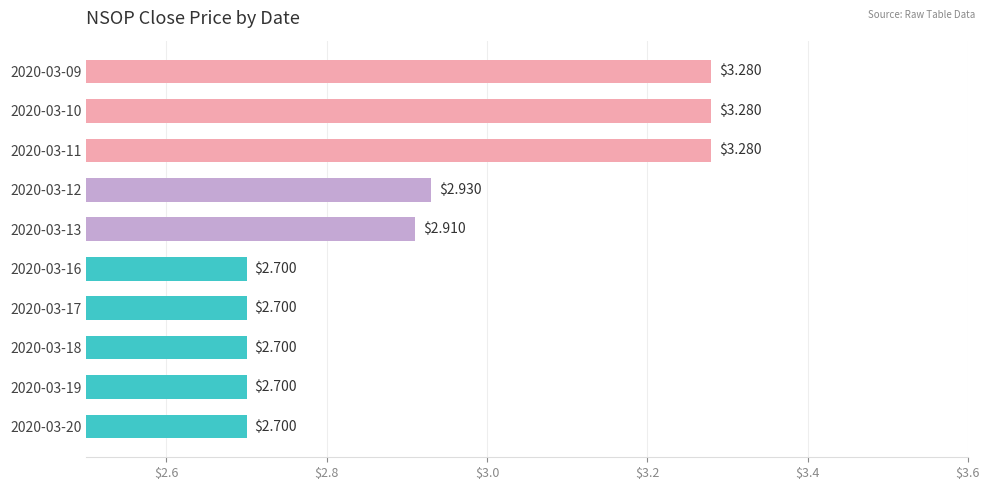

Between 2020-03-18 and 2020-03-13, which is larger?

2020-03-13